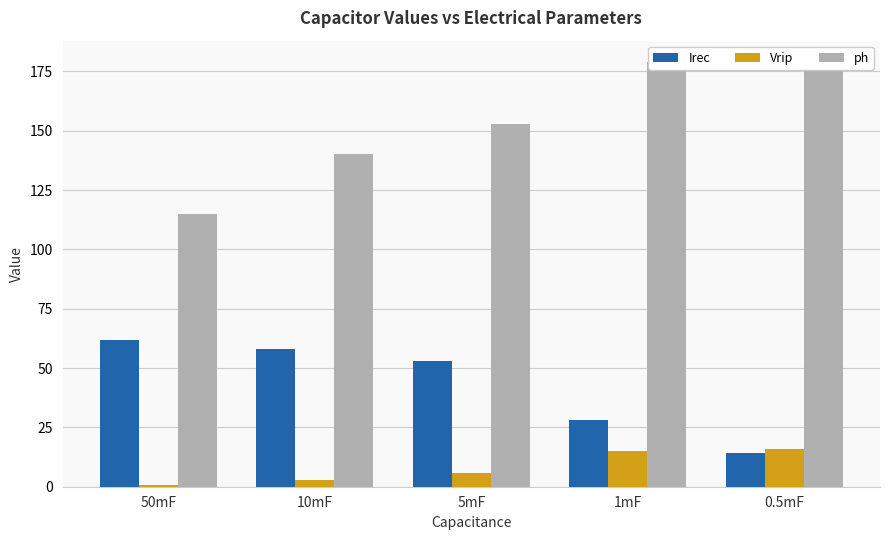

What is the difference between the Vrip values at 10mF and 50mF?

2.4